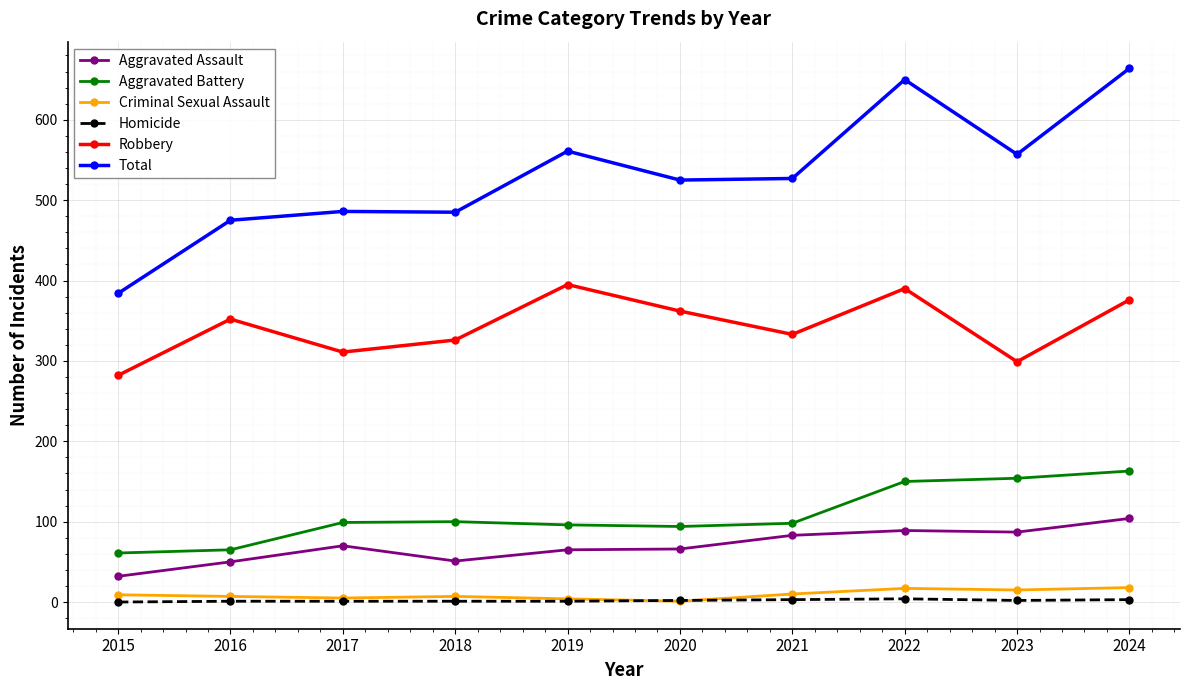

How many lines are shown in the chart?

6